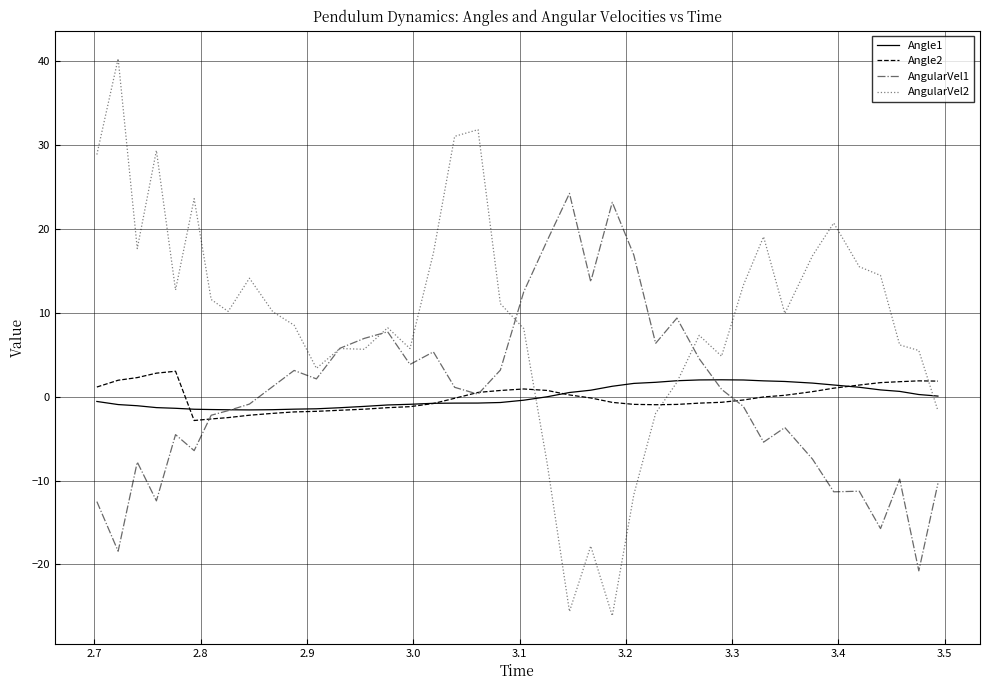

Which series has the largest range (max minus min)?

AngularVel2